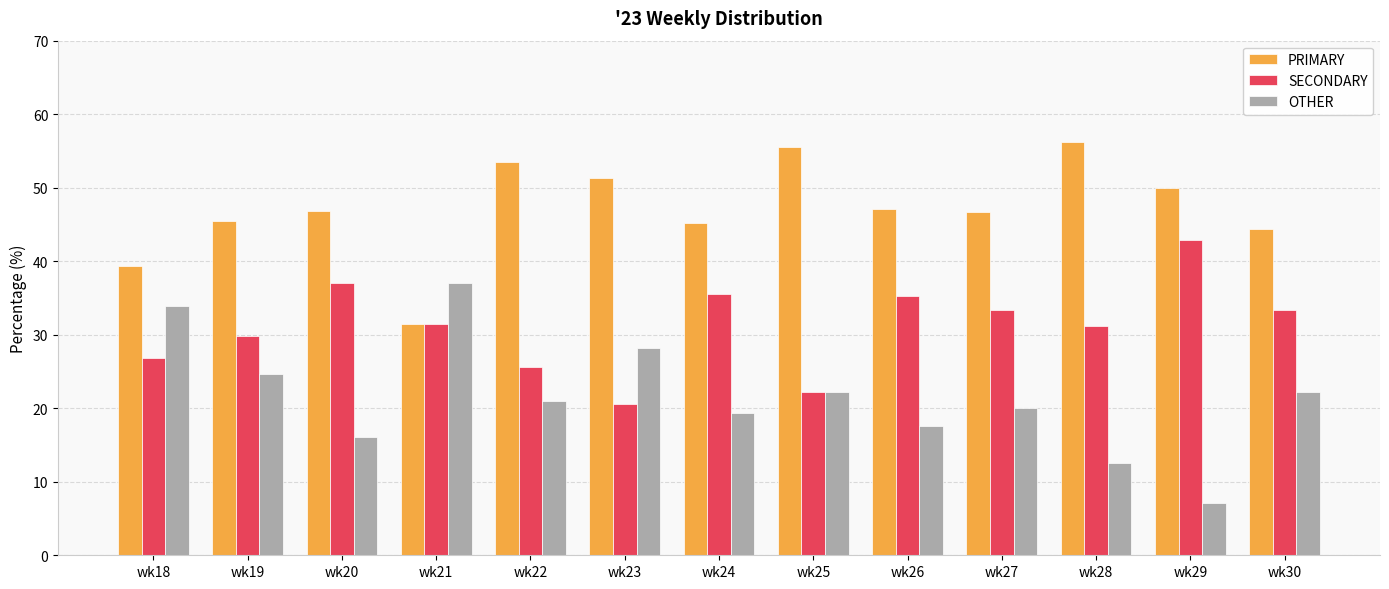

At how many categories does at least one series exceed 42?

11